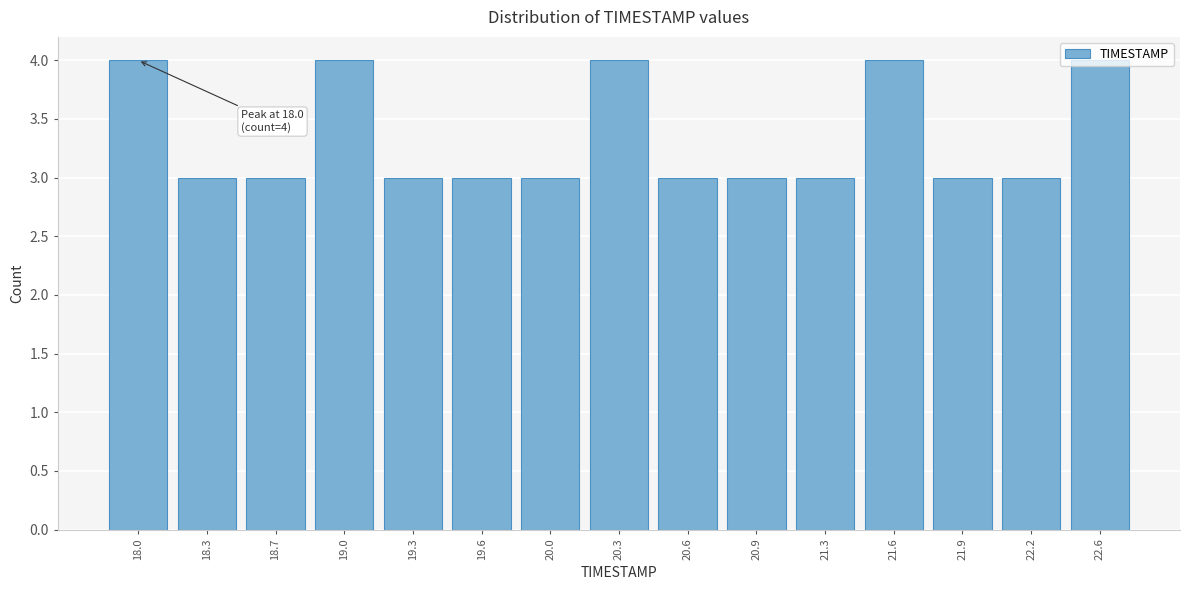

Between 19.3 and 19.0, which is larger?

19.0